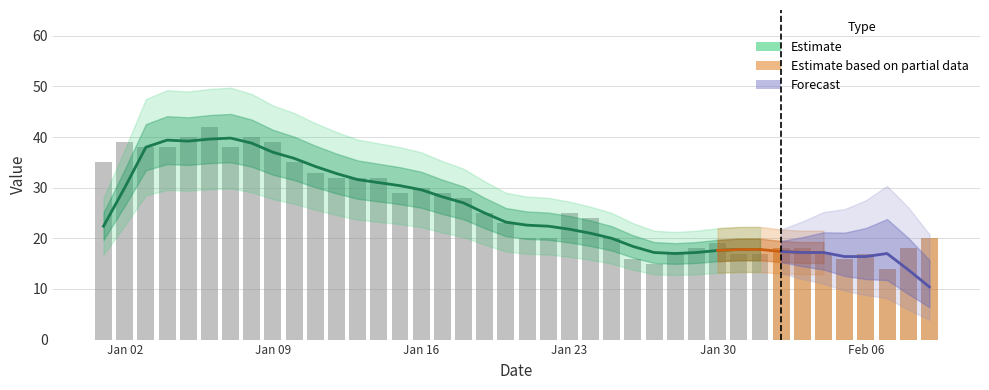

What is the minimum value shown in the chart?

14